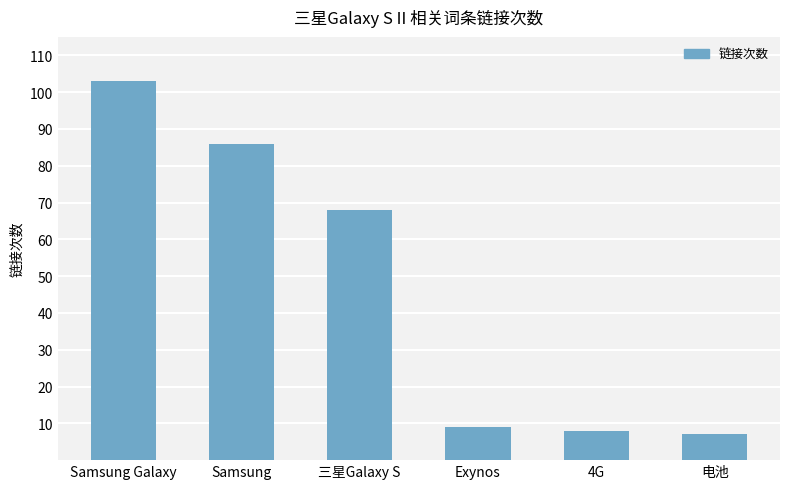

Reading left to right, what are all the values shown in this chart?

Samsung Galaxy=103	Samsung=86	三星Galaxy S=68	Exynos=9	4G=8	电池=7